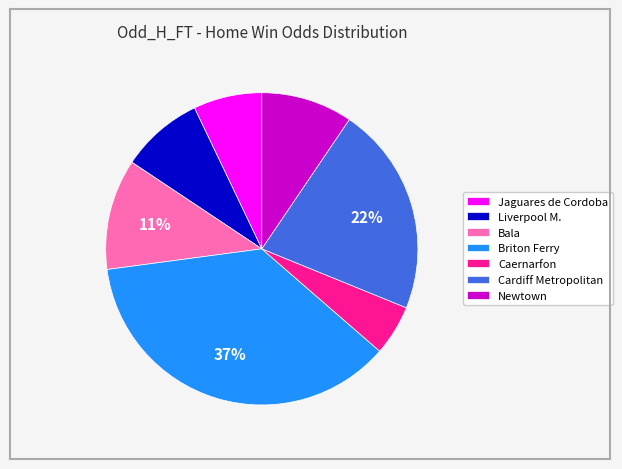

To the nearest percent, what portion does Jaguares de Cordoba represent?

7%